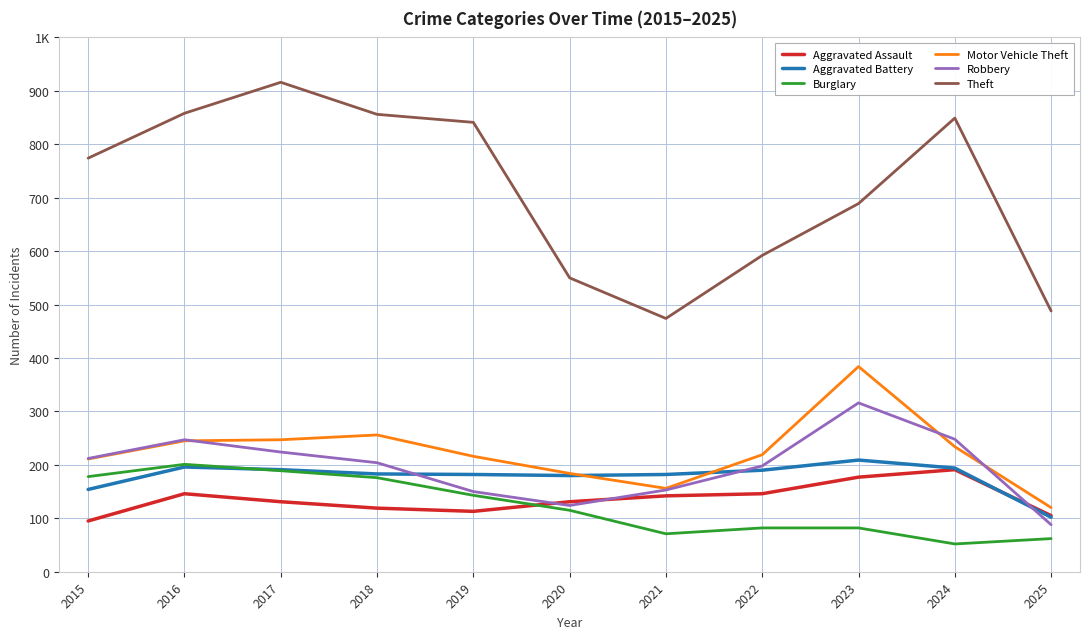

Is this an area chart (filled region under the line)?

No